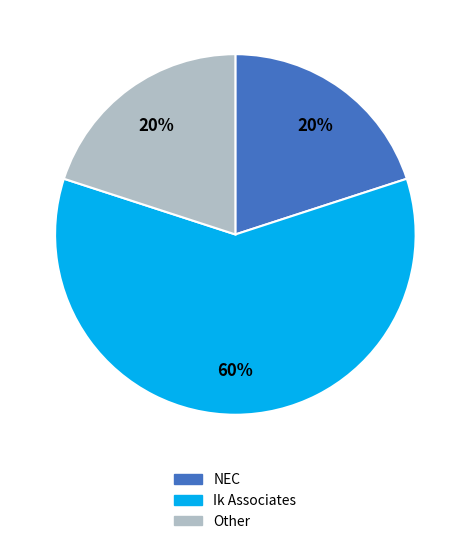

Which category has the biggest portion of the pie?

Ik Associates